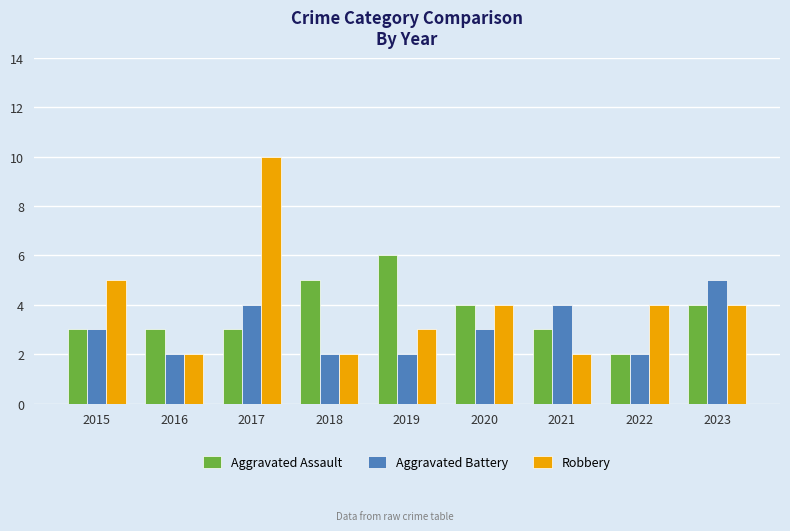

What is the difference between the maximum and minimum values in the Robbery series?

8